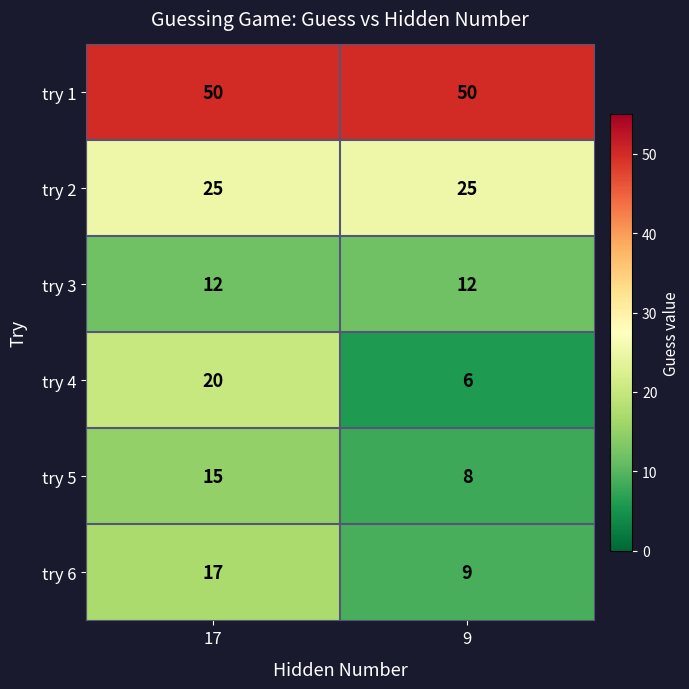

Read the try 1 value at 9.

50